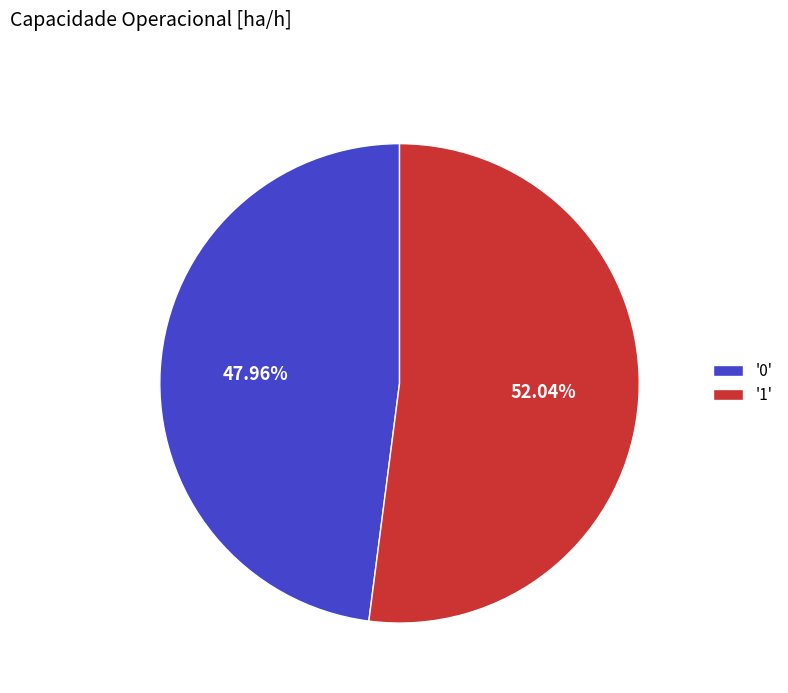

Combined, do '0' and '1' account for over 50%?

Yes